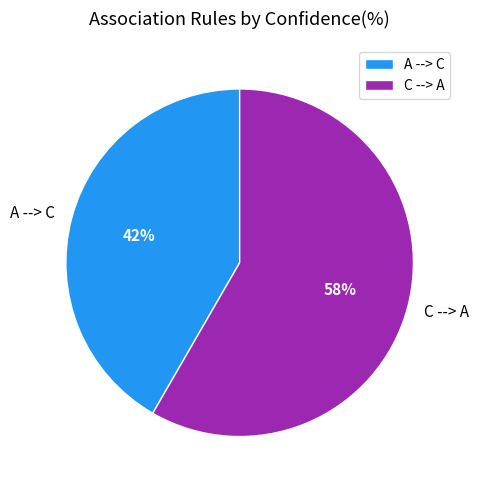

Which category has the smallest portion of the pie?

A --> C